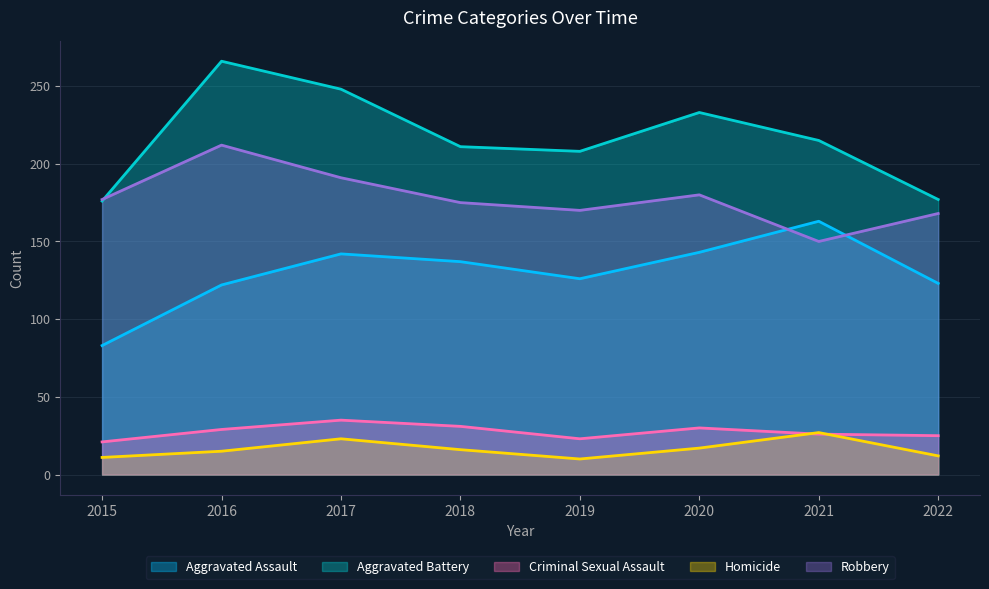

At which category does Aggravated Assault reach its first local valley?

2019